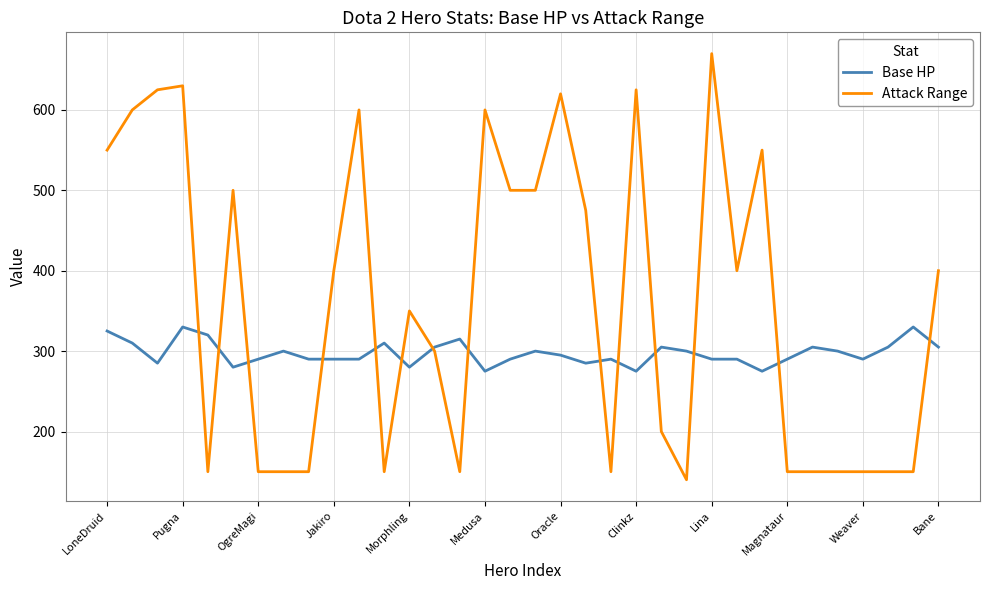

What is the highest value of the Base HP series?

330